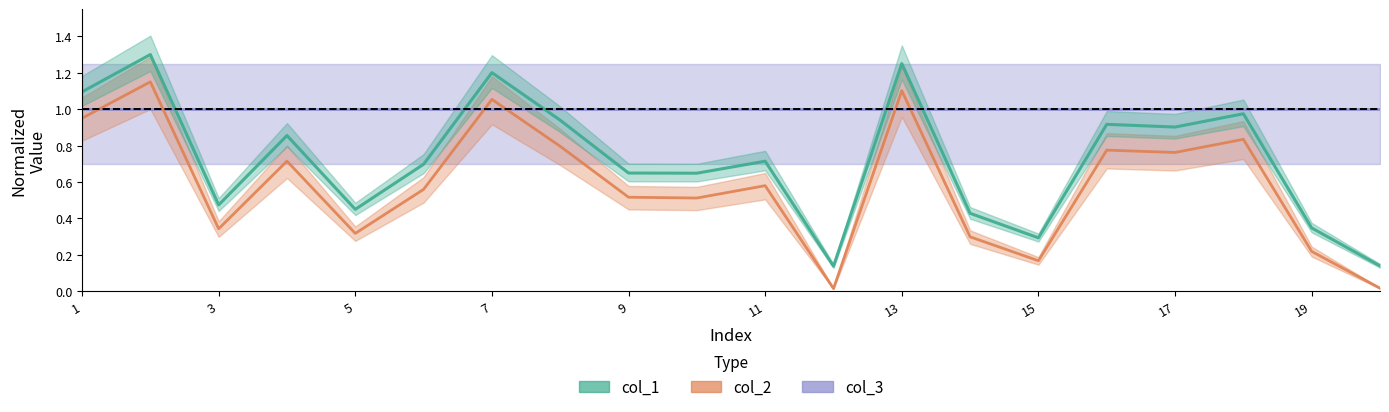

Rank the series by their maximum value, from highest to lowest.

col_1, col_2